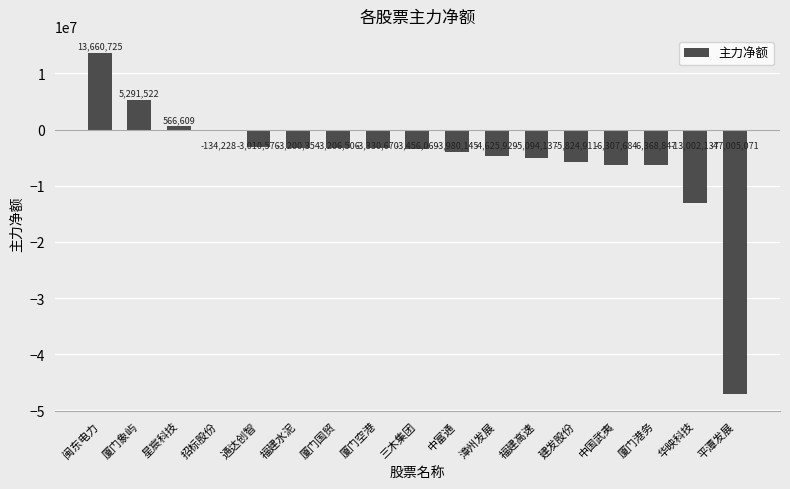

What is the change in value from 通达创智 to 中富通?

-969569